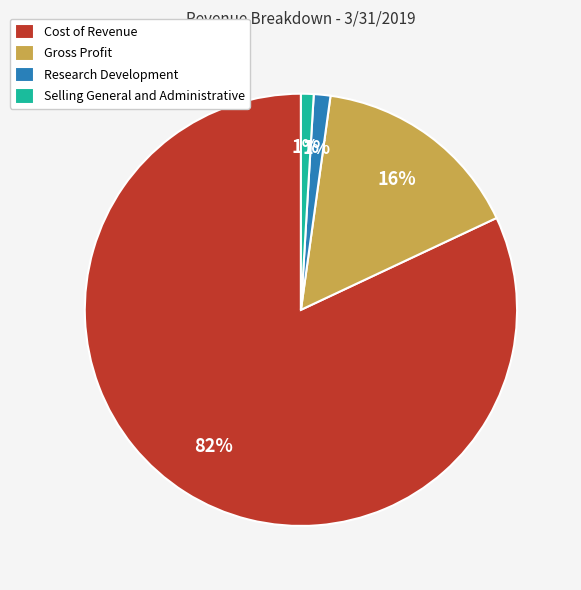

Which slice represents more than half of the pie?

Cost of Revenue